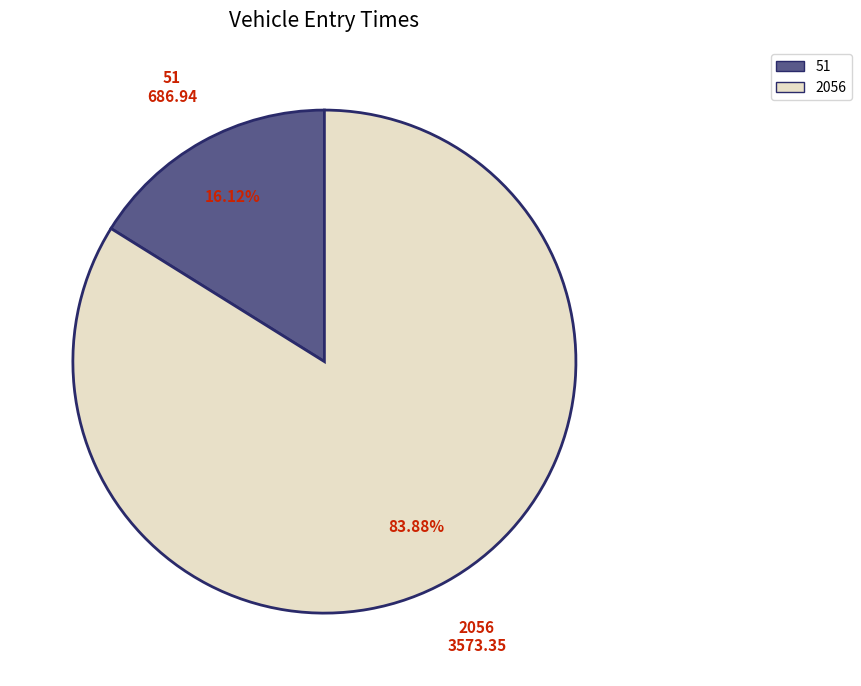

To the nearest percent, what is the difference between the 51 and 2056 slice percentages?

68%